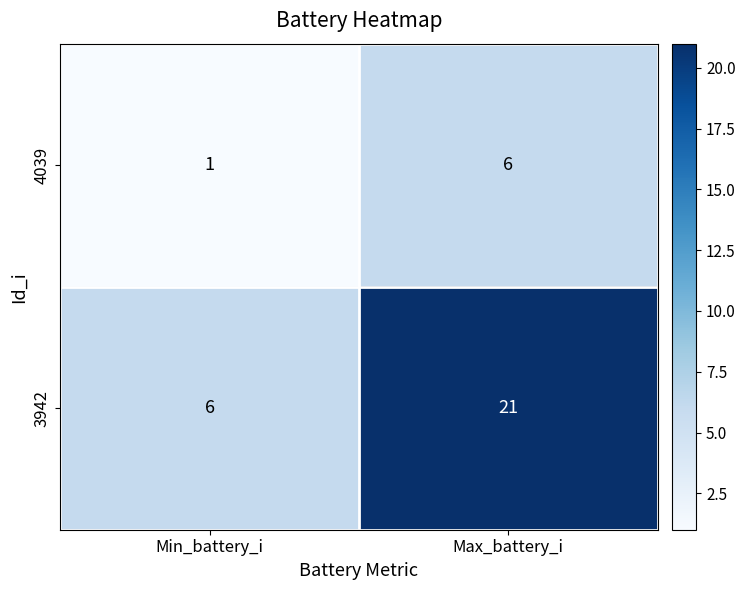

What is the sum of all 3942 values?

27